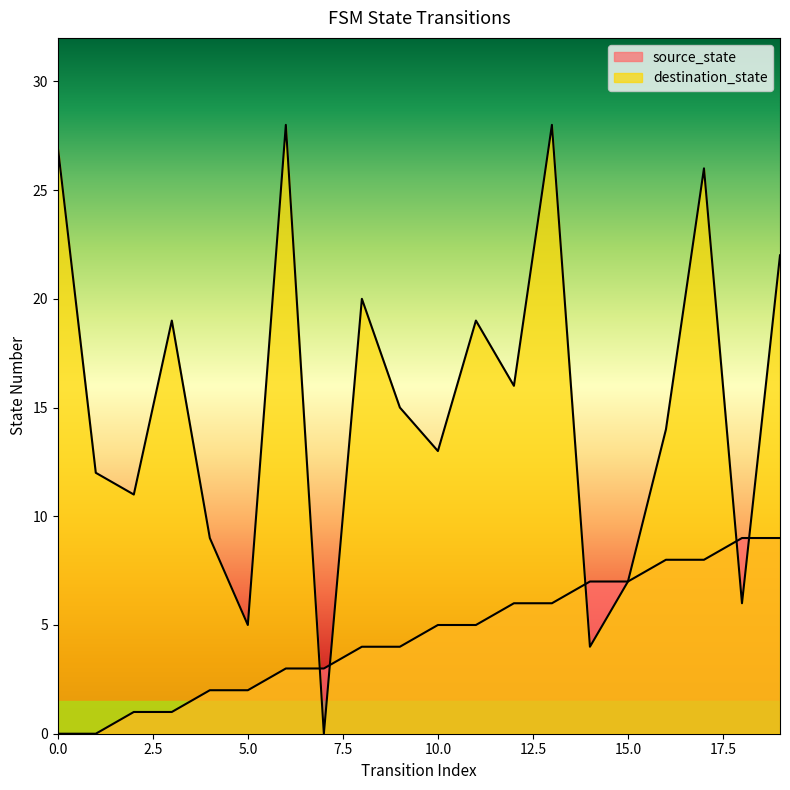

What is the approximate value of destination_state at 1, to the nearest 5?

10